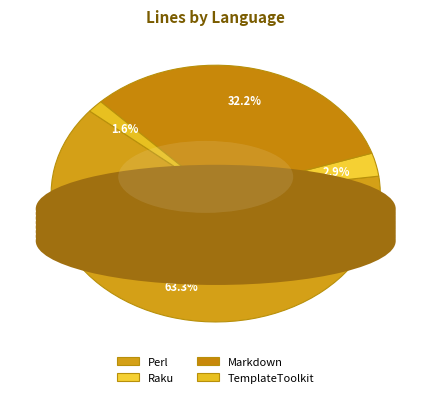

Does any single category account for the majority?

Yes